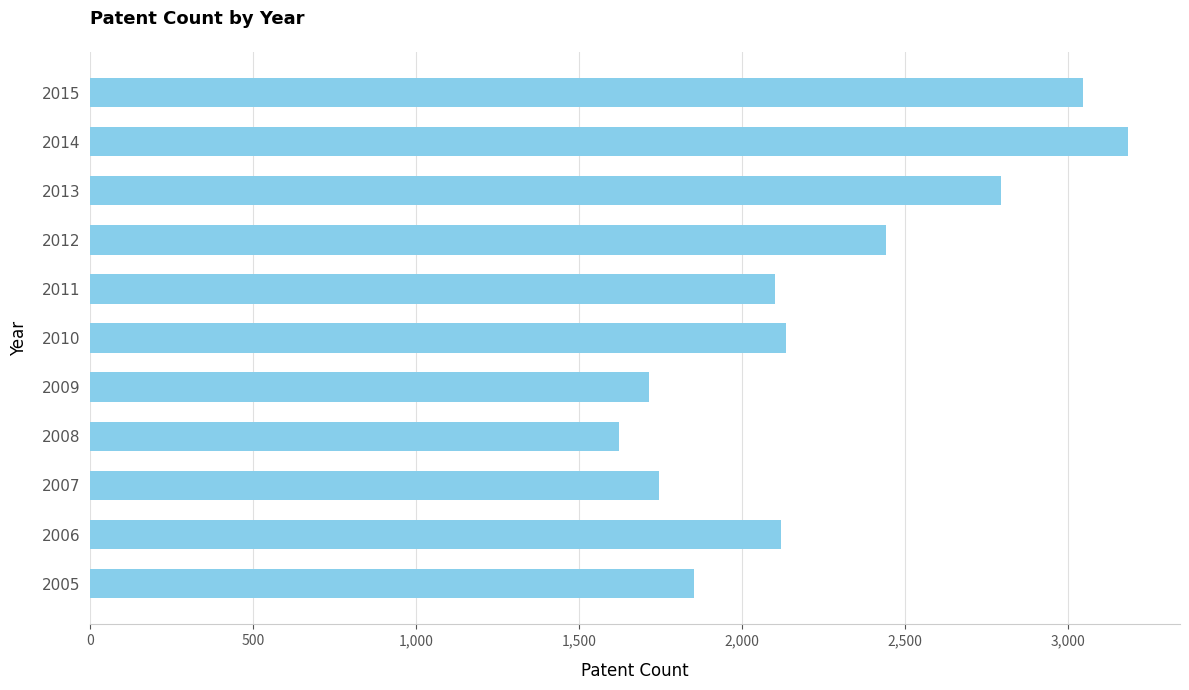

Count the number of categories in the chart.

11